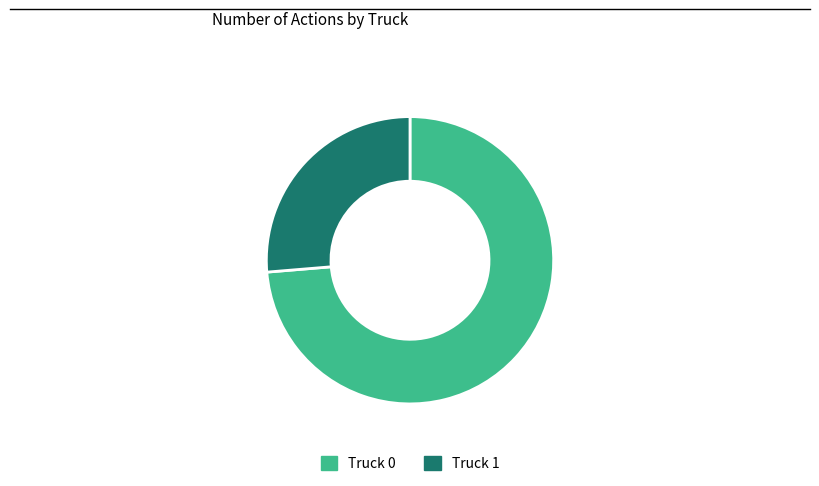

Which slice is the largest?

Truck 0